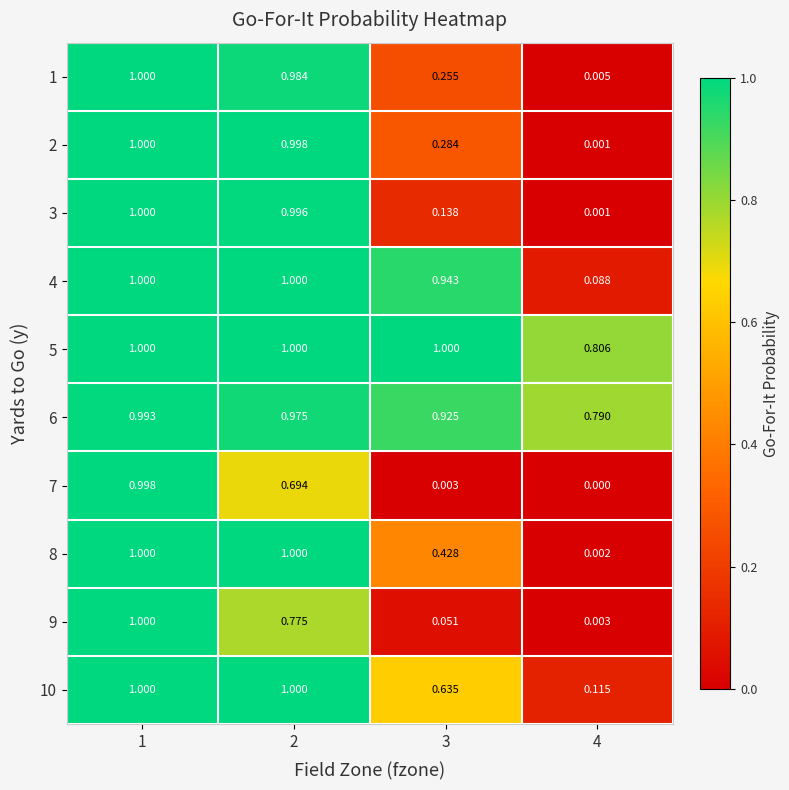

At 2, list the series in order from smallest to largest.

7, 9, 6, 1, 3, 2, 10, 4, 5, 8